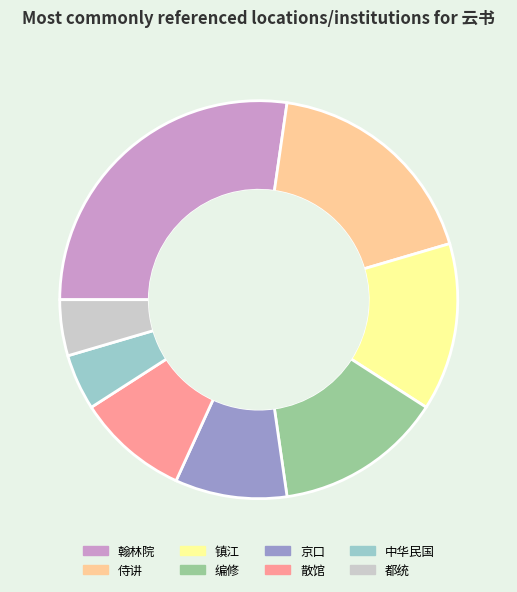

How many slices are in this pie chart?

8